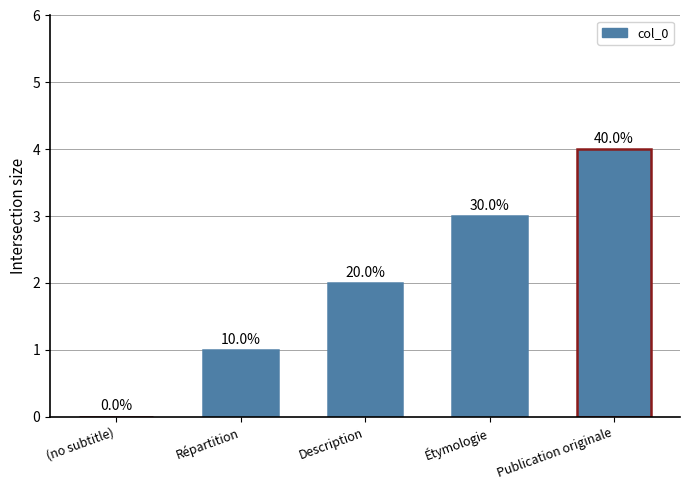

Reading left to right, transcribe all the data shown in this chart.

(no subtitle)=0	Répartition=1	Description=2	Étymologie=3	Publication originale=4